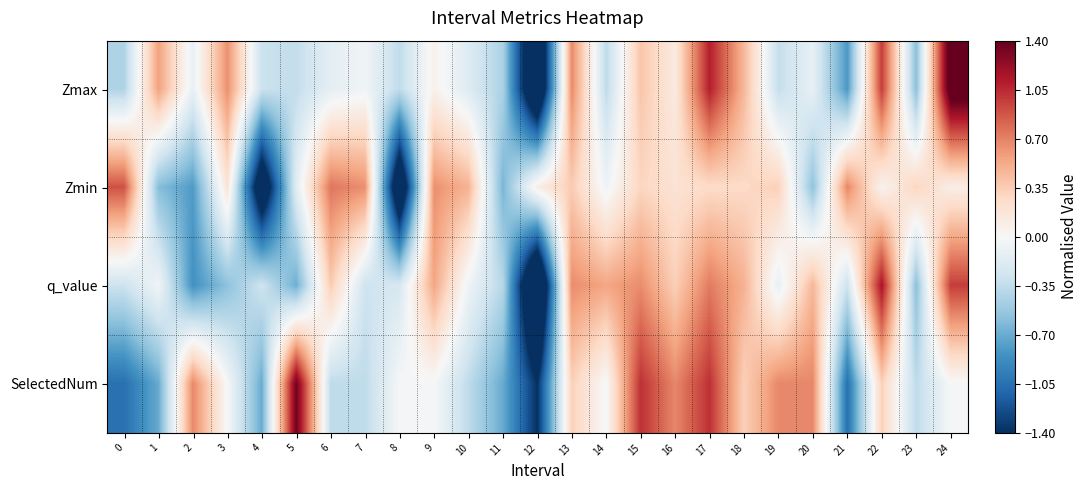

Rank the series by their average value, from lowest to highest.

Zmax, SelectedNum, q_value, Zmin